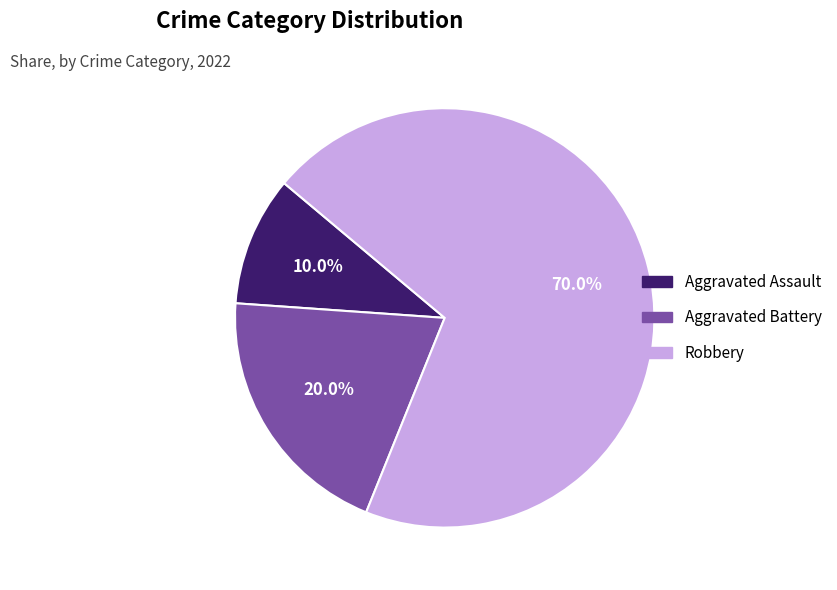

Which slice is the smallest?

Aggravated Assault